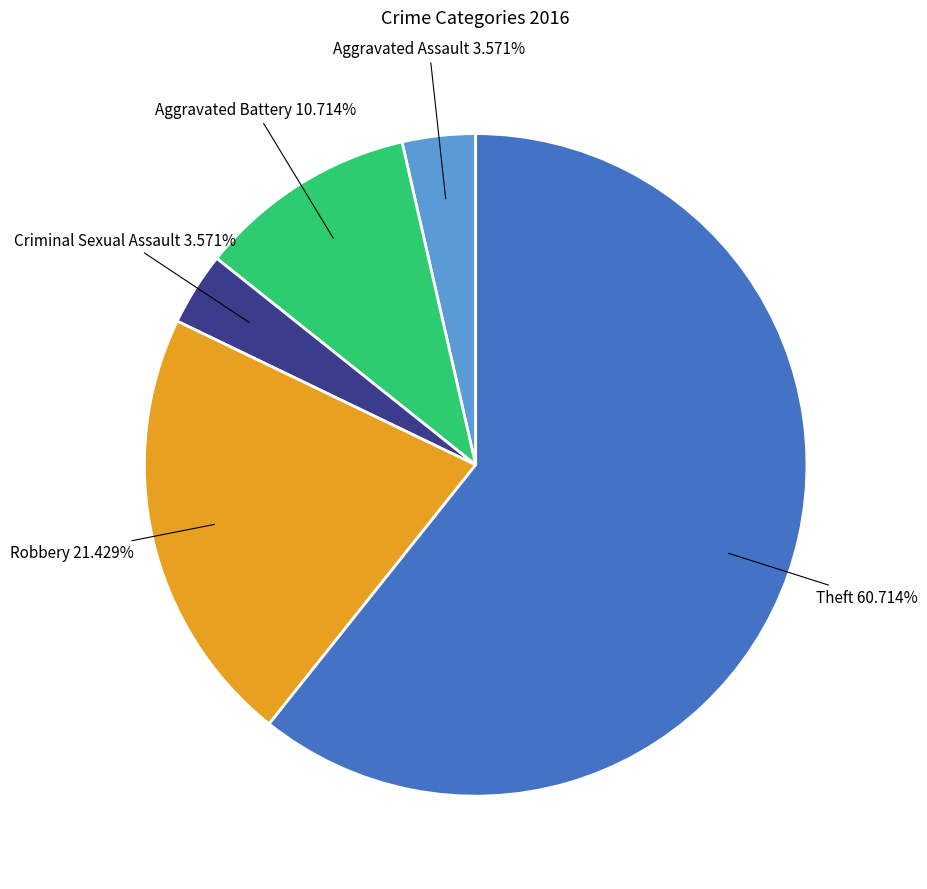

Count the number of slices in the pie.

5